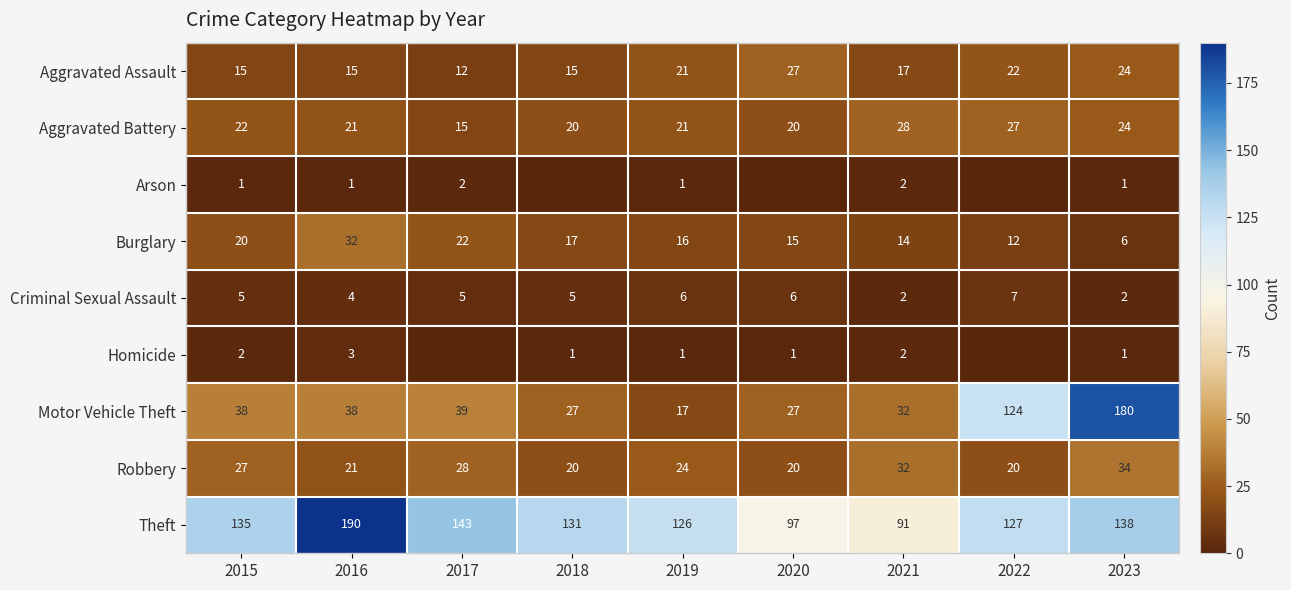

Is the value of Theft at 2020 greater than the value of Criminal Sexual Assault at 2019?

Yes